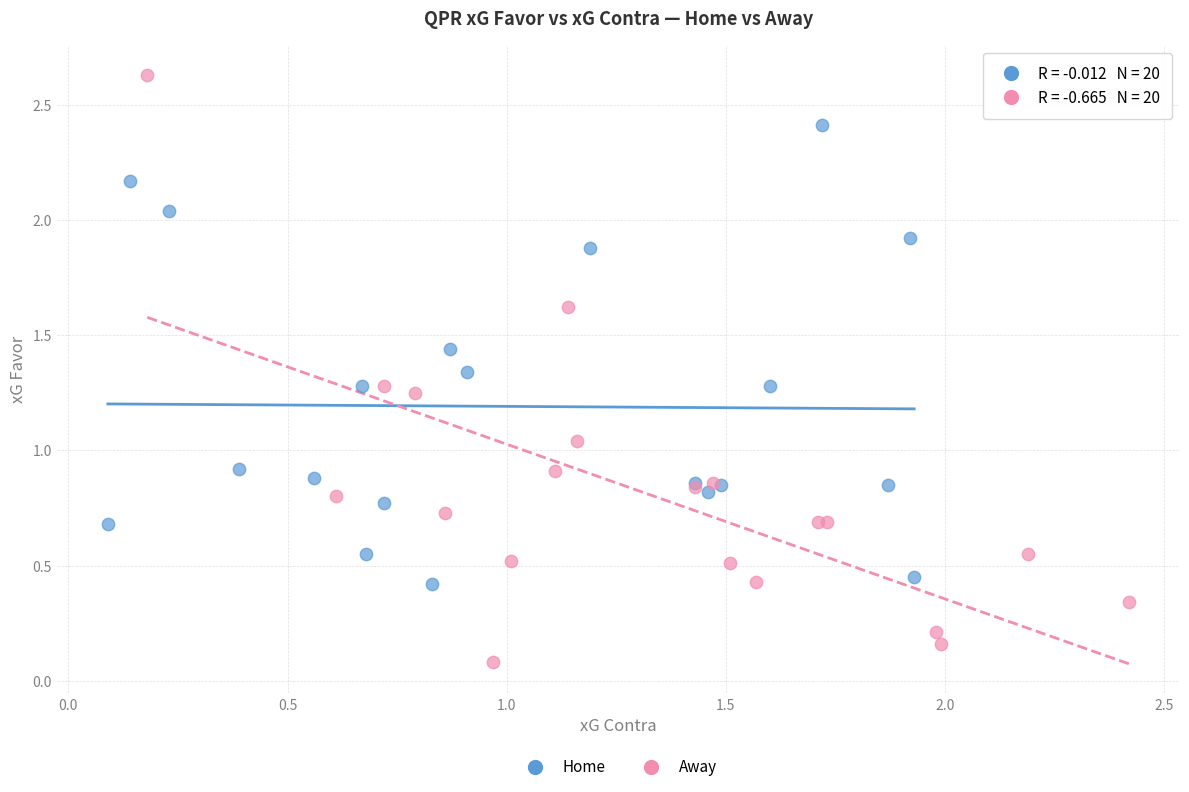

Which series reaches the maximum Y coordinate?

Away